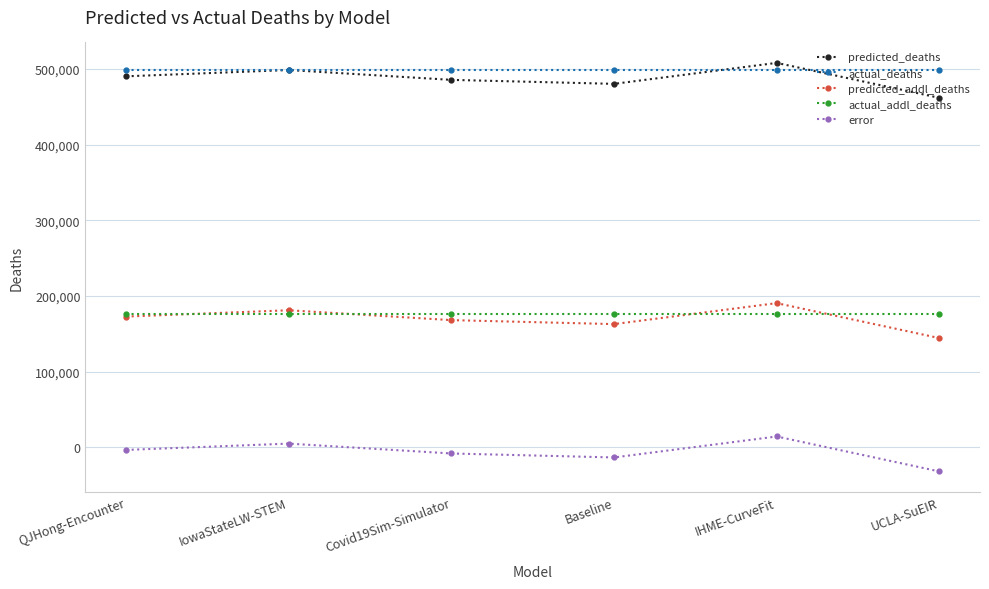

At how many categories does at least one series exceed 420378?

6